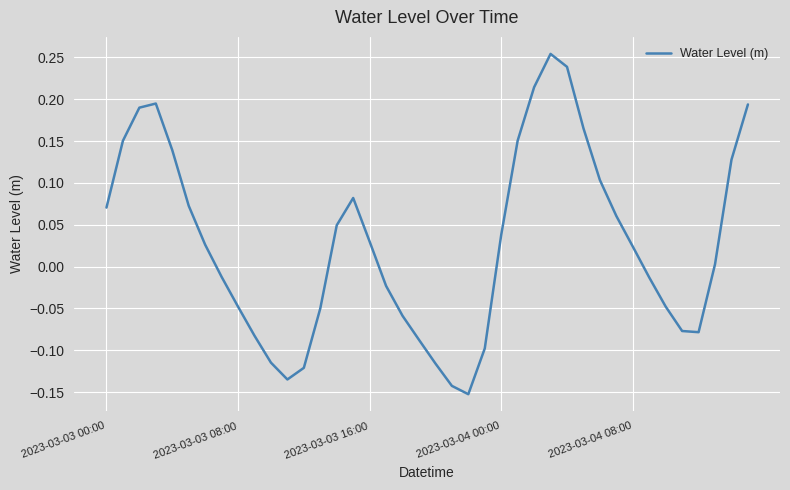

What is the sum of all values?

1.1